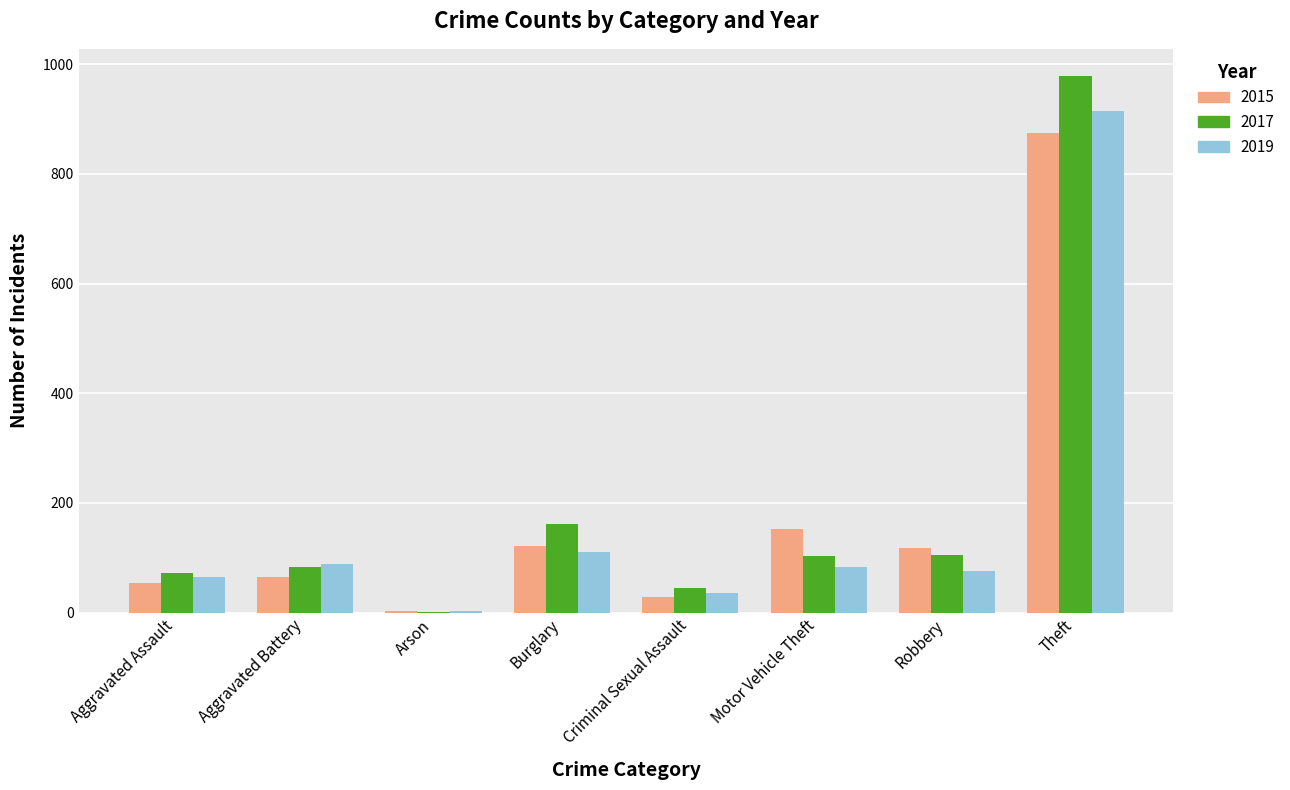

Which series has the widest spread of values?

2017